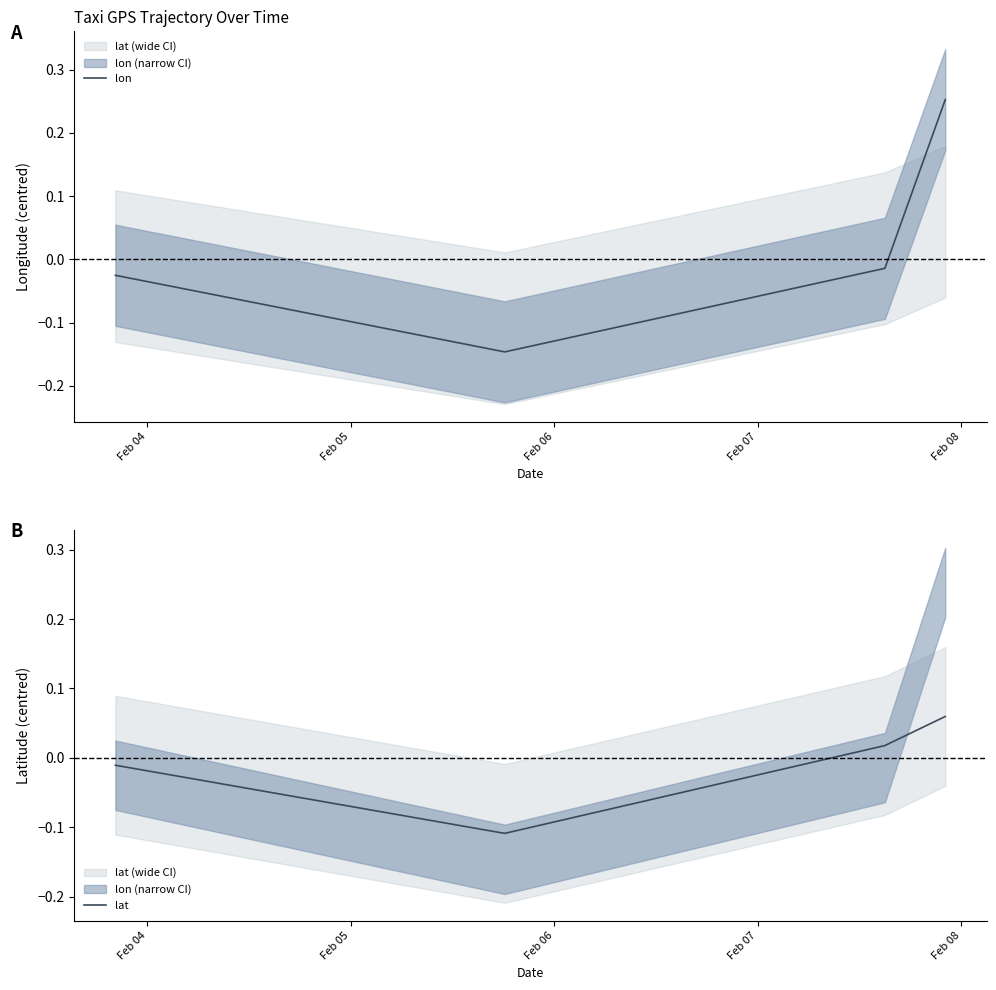

How many distinct data groups are displayed?

2